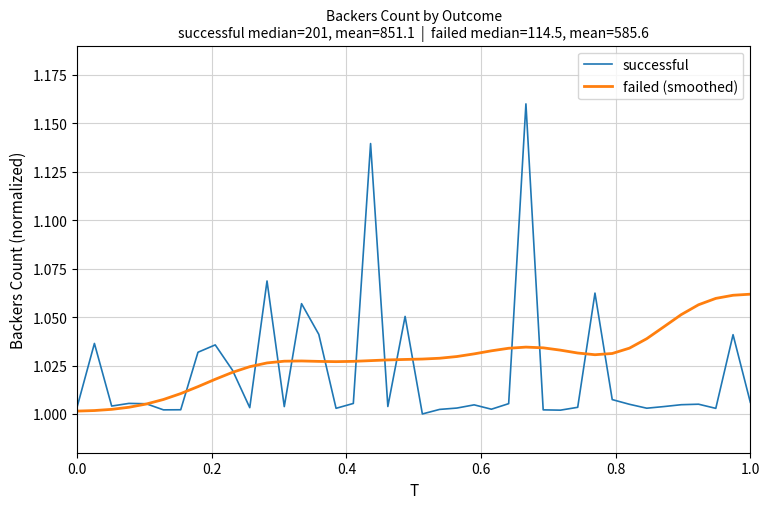

List the series in order of their peak value, lowest first.

failed (smoothed), successful